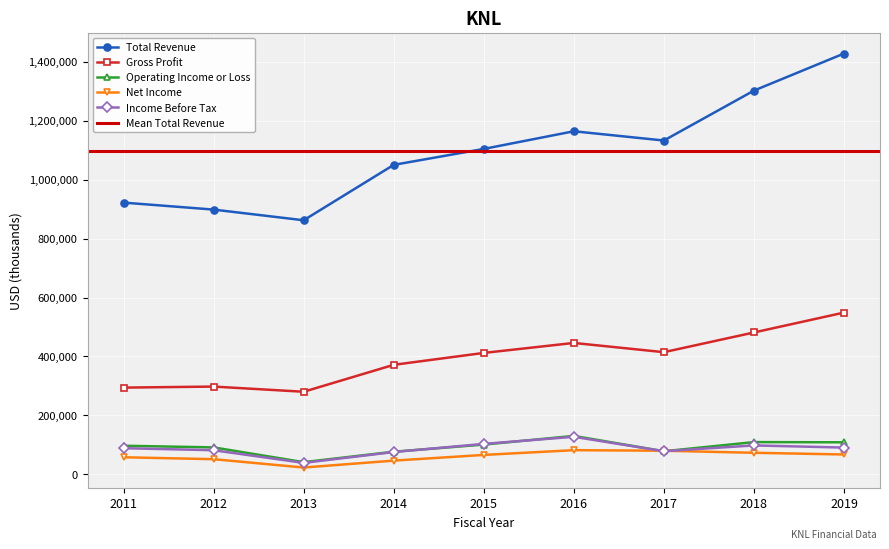

Read the Total Revenue value at 2016, to the nearest 10.

1164300